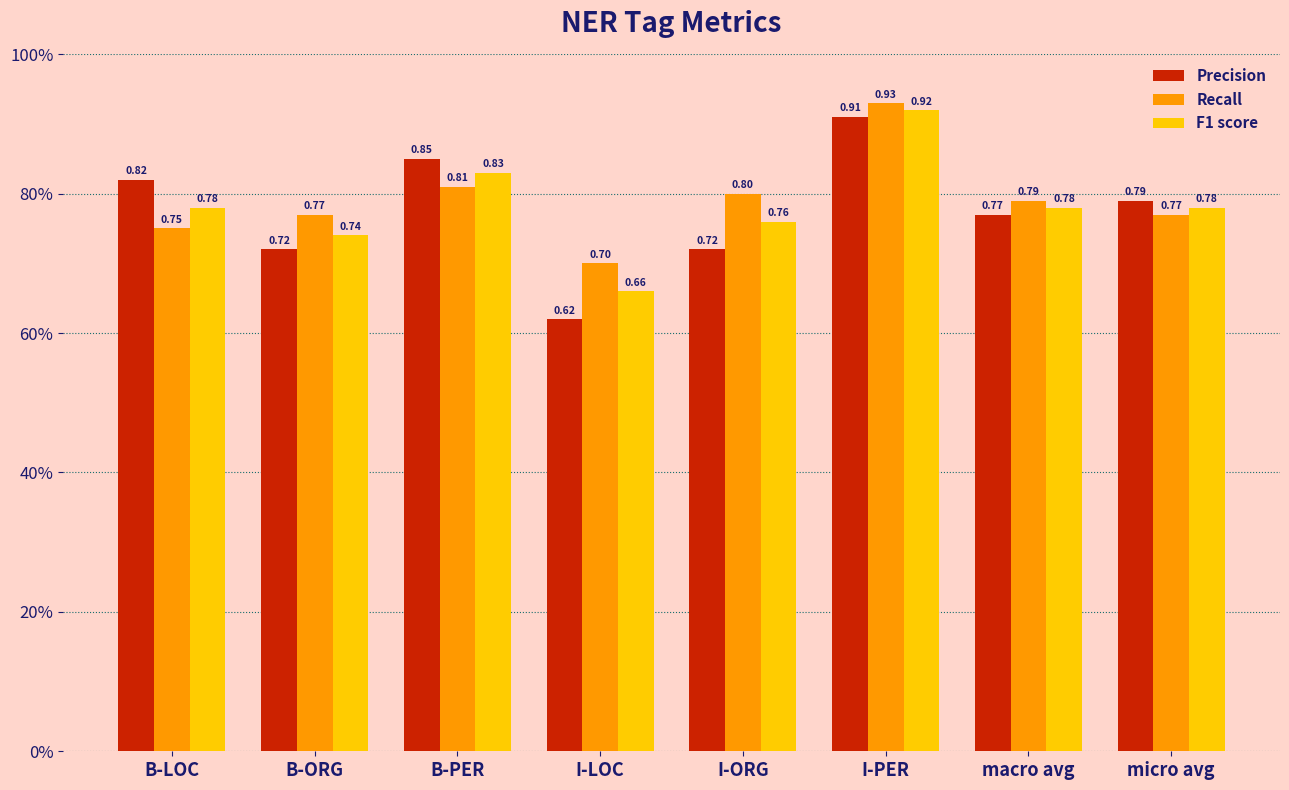

Does the chart contain any negative values?

No